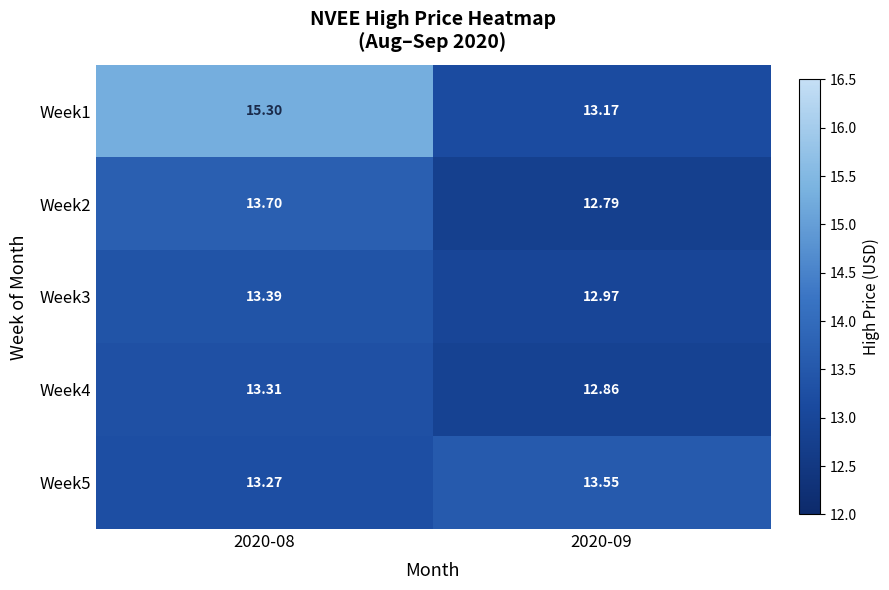

Between 2020-08 and 2020-09, which series saw the biggest shift?

Week1